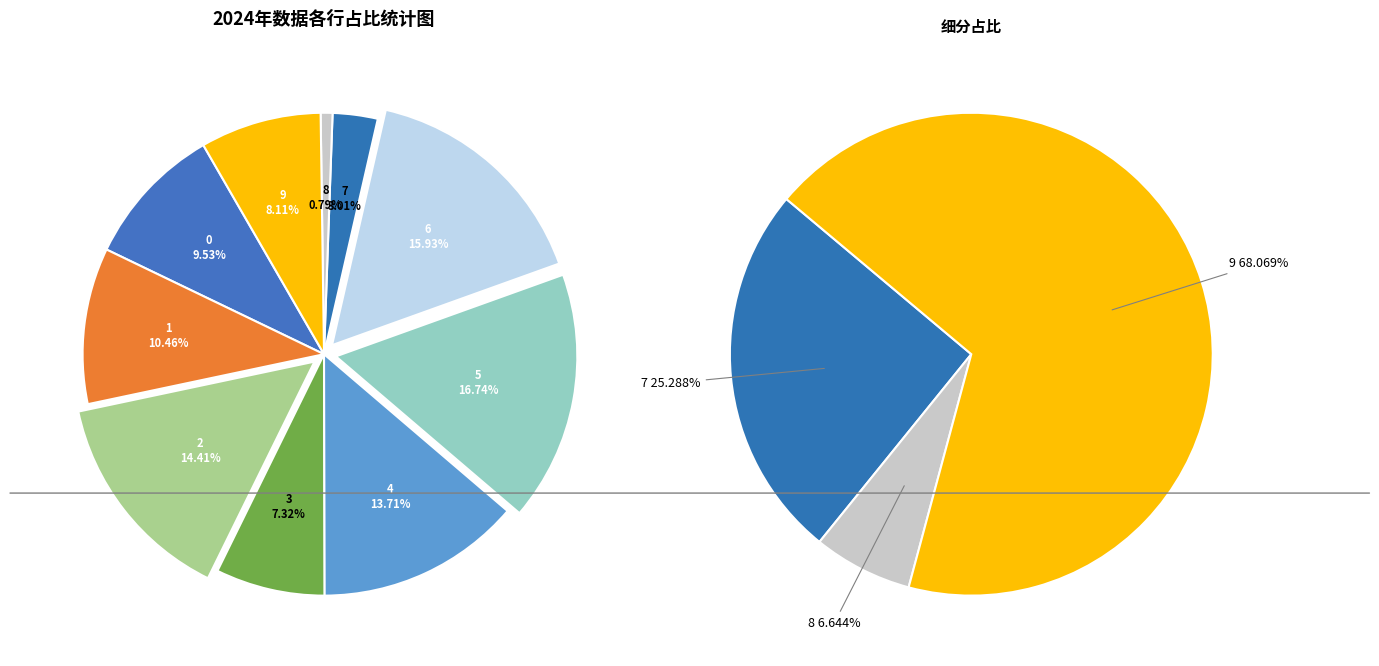

Is the sum of 0 and 6 greater than half?

No